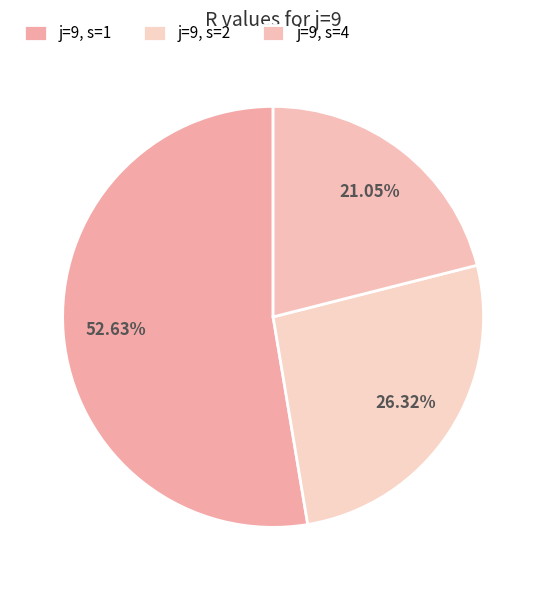

How many slices are in this pie chart?

3